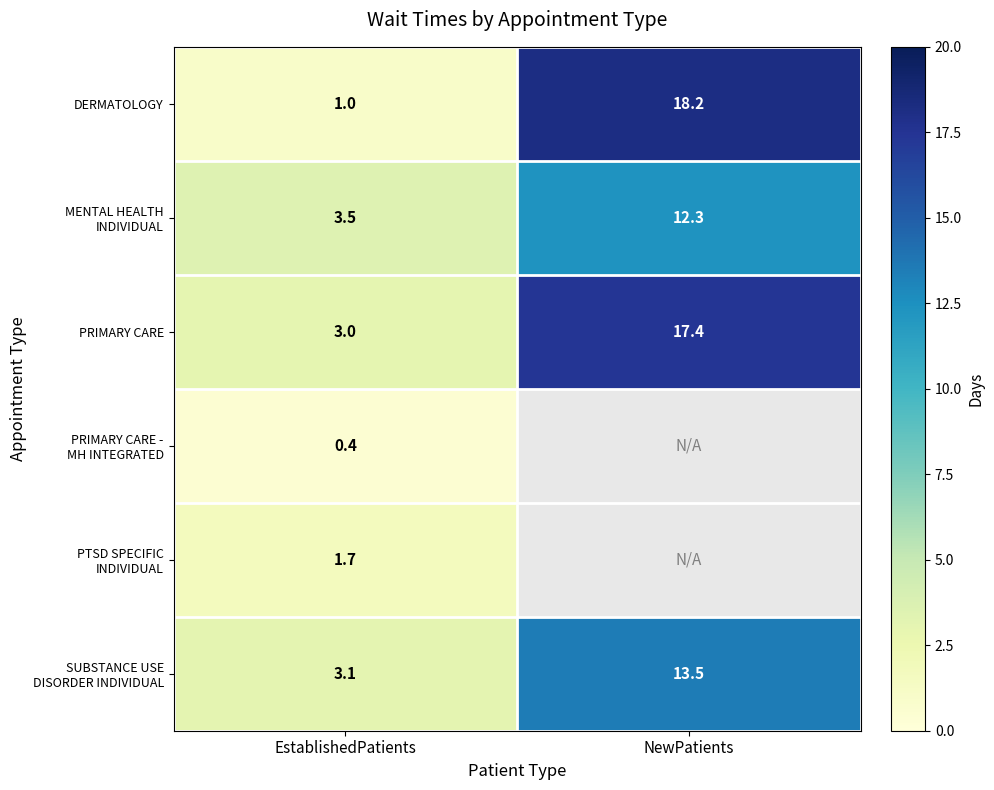

Which has a higher value, NewPatients or EstablishedPatients?

NewPatients